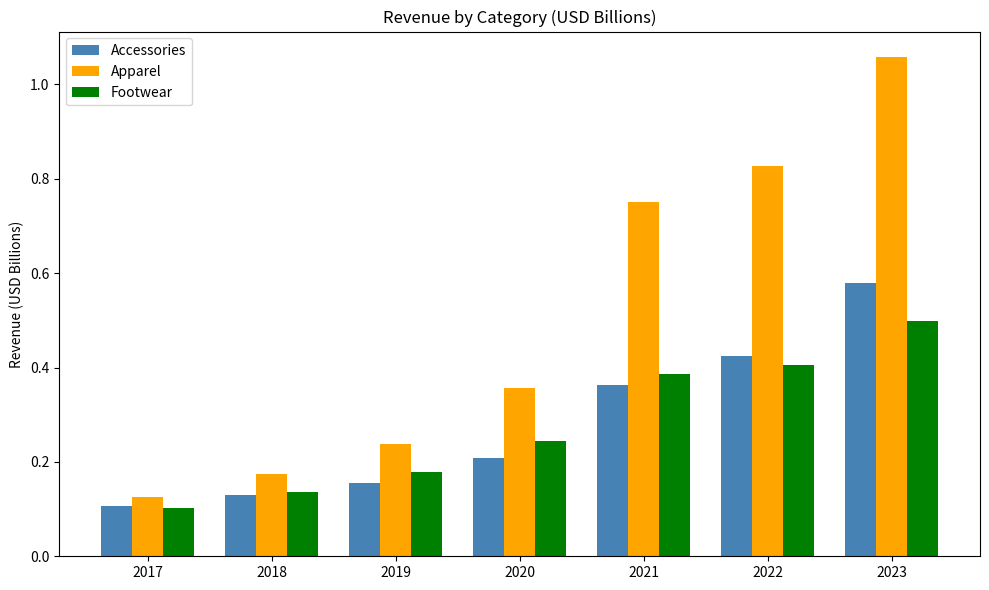

At which label is Apparel closest to 0?

2017